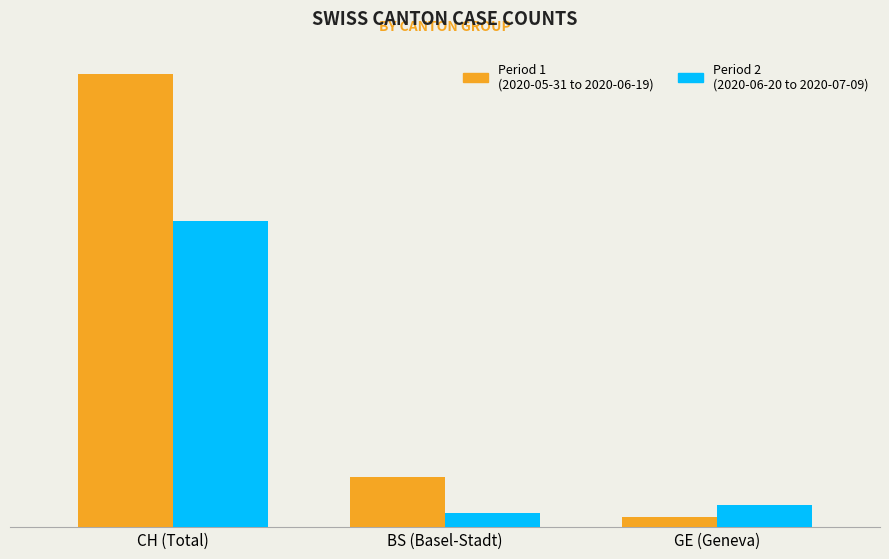

Does the chart contain any negative values?

No